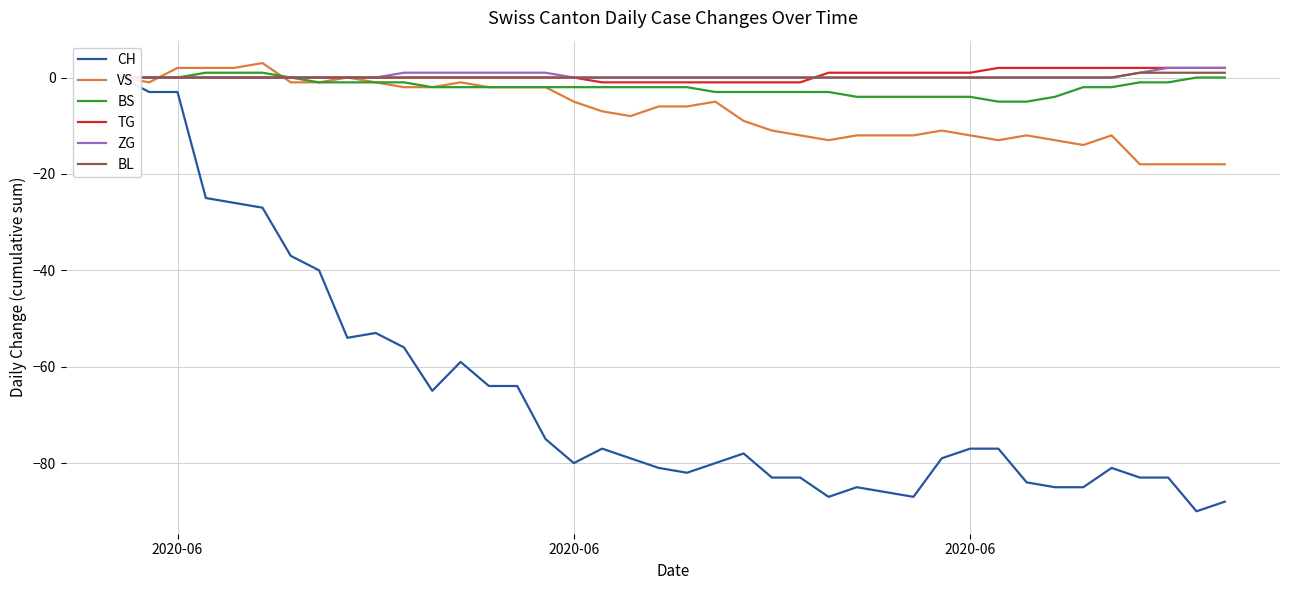

True or false: BS has more than 2 interior local peaks.

False